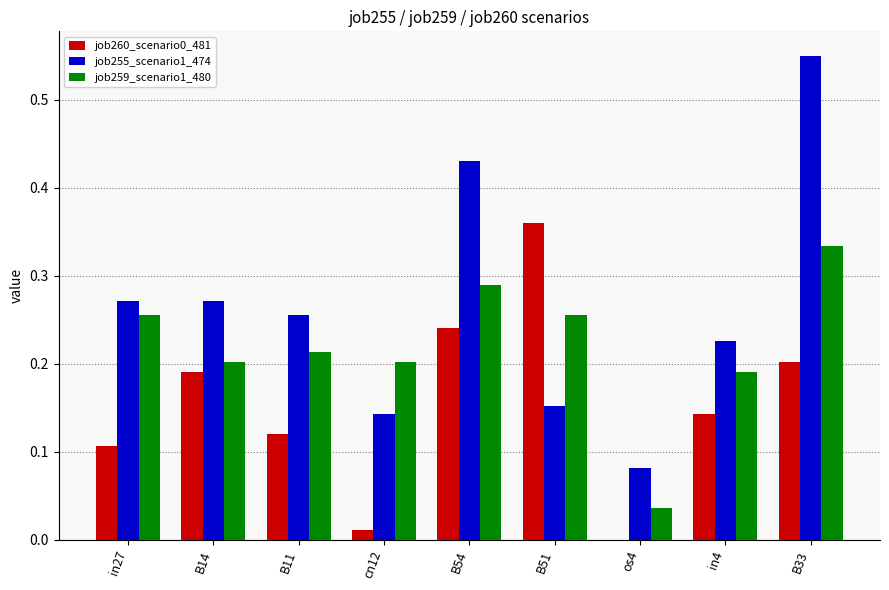

Count the number of data series in this chart.

3